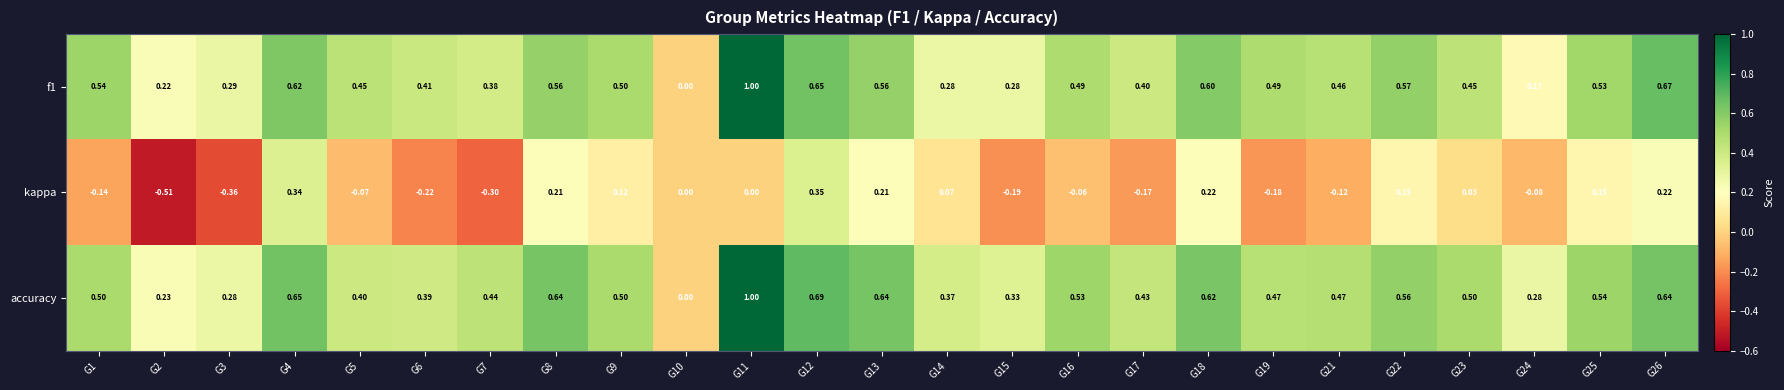

Which series has the largest total across all categories?

accuracy